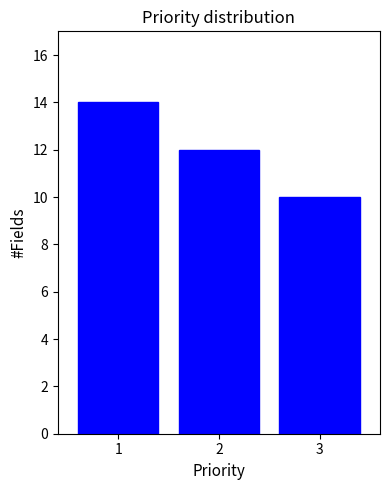

Reading left to right, list every bar in this chart as the range it spans on the x-axis followed by its height. The values are not printed on the chart, so give them approximately, as read against the axis.

0.5 to 1.5: 14
1.5 to 2.5: 12
2.5 to 3.5: 10